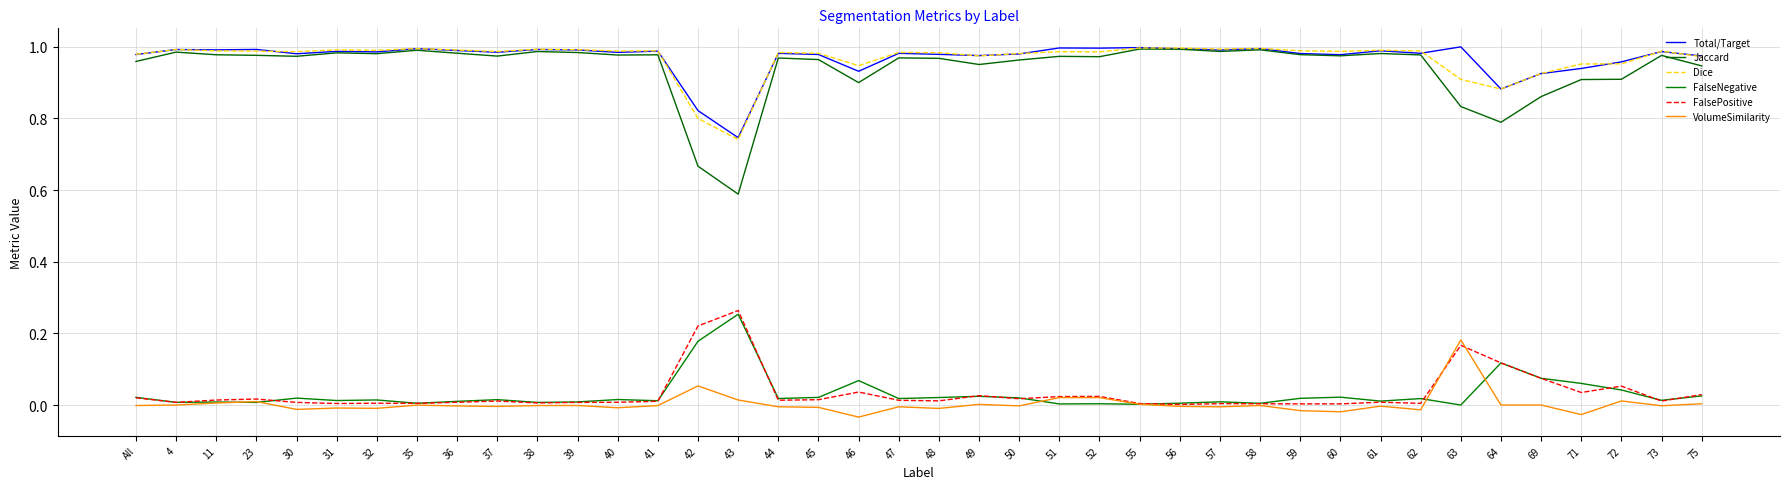

Which series has the largest range (max minus min)?

Jaccard